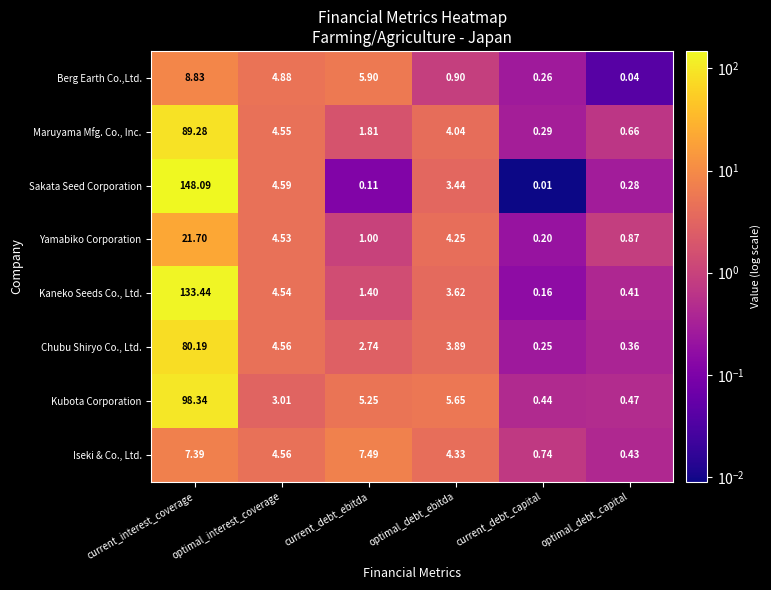

At which label is Iseki & Co., Ltd. closest to 3?

optimal_debt_ebitda